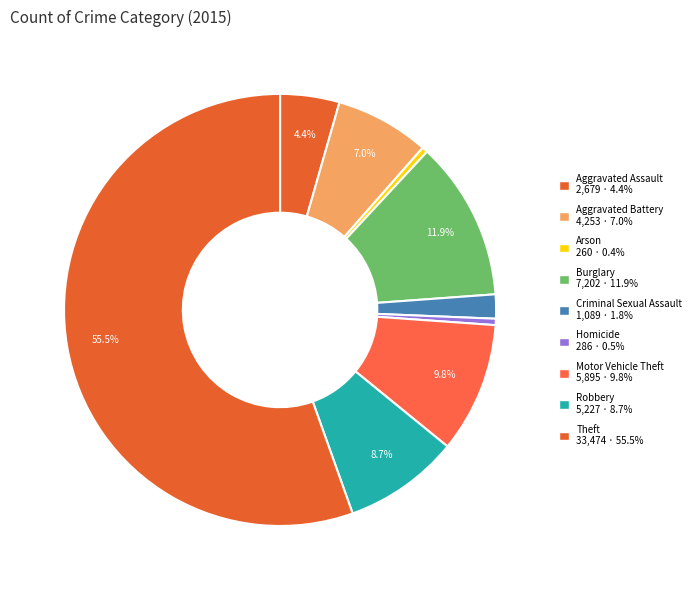

Which has a higher value, Theft or Criminal Sexual Assault?

Theft